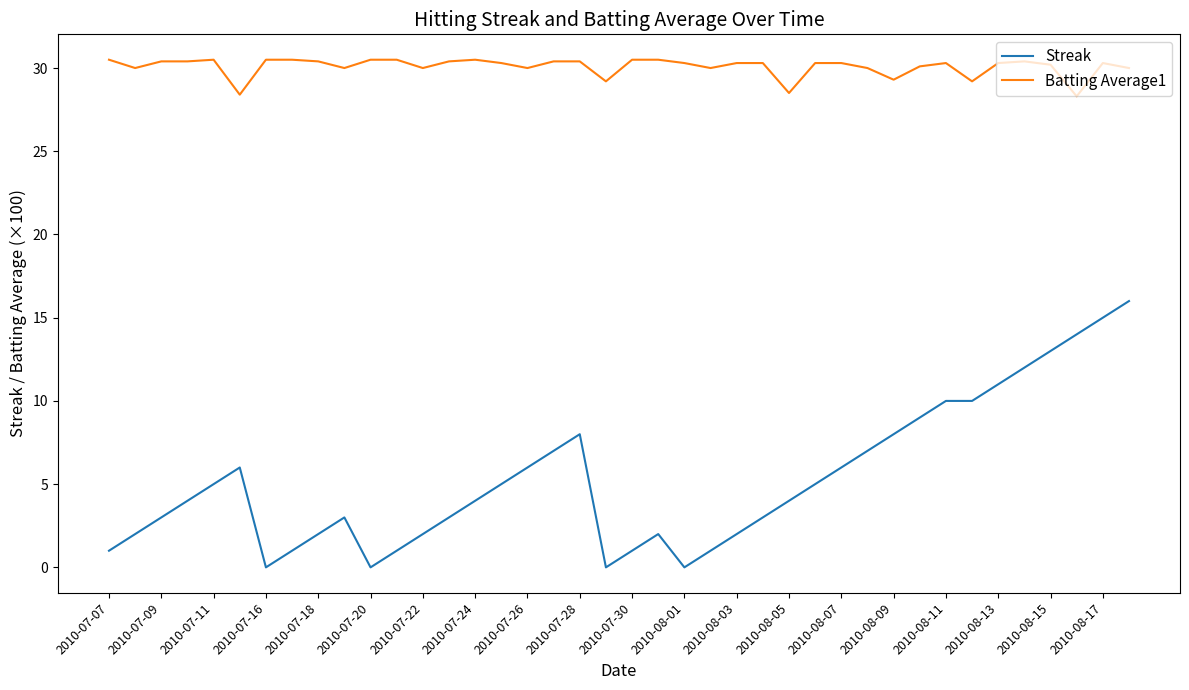

List the series in order of their overall mean, lowest first.

Streak, Batting Average1